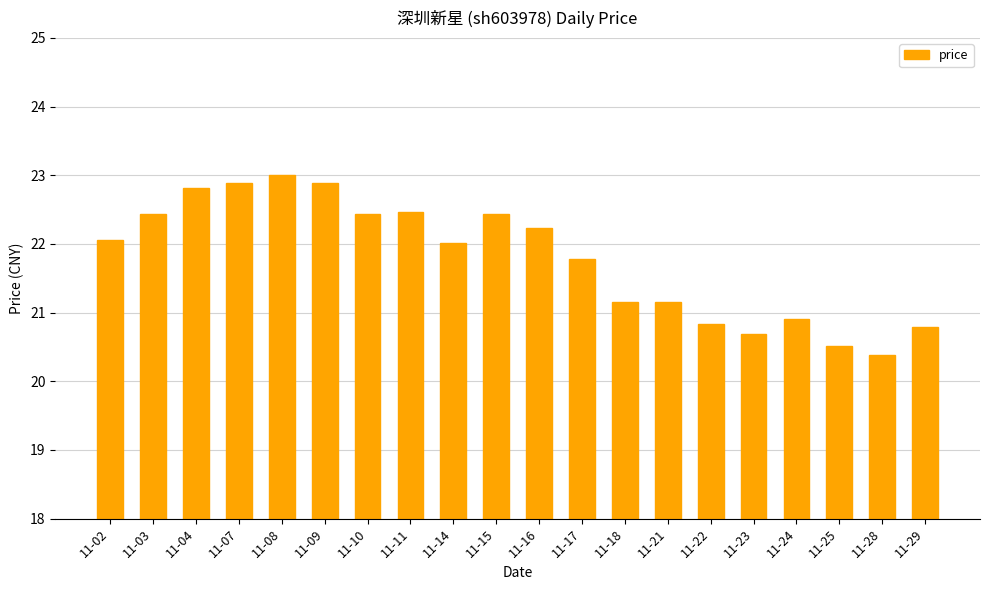

Approximately how many times larger is the value at 11-29 compared to 11-08?

0.9